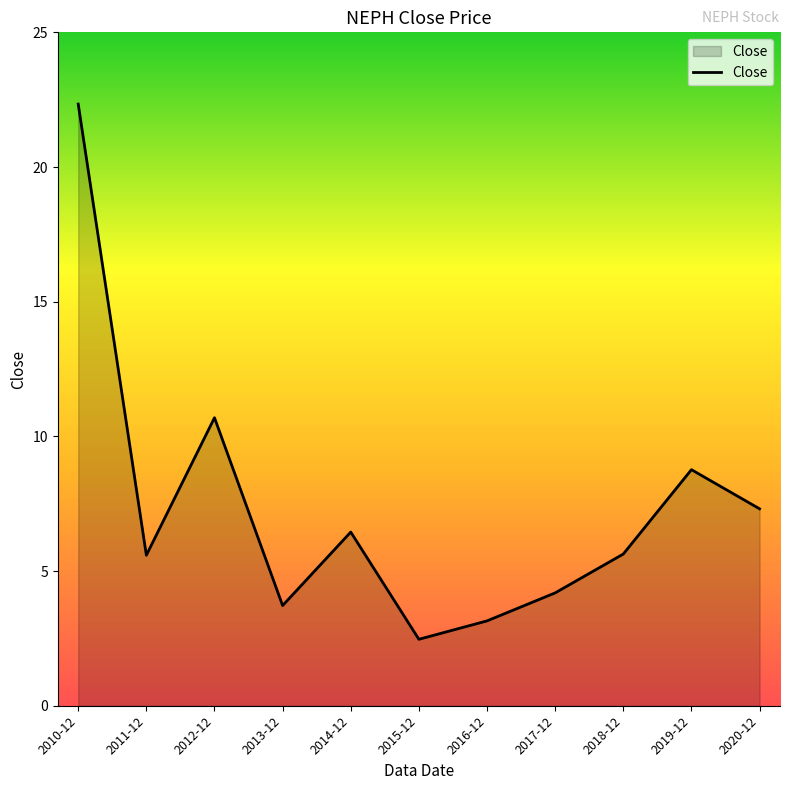

The chart shows a value of 10.7 at 2012-12. True or false?

True